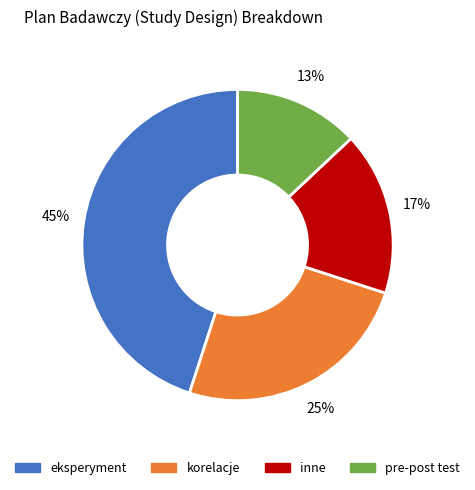

How many segments does this pie chart have?

4